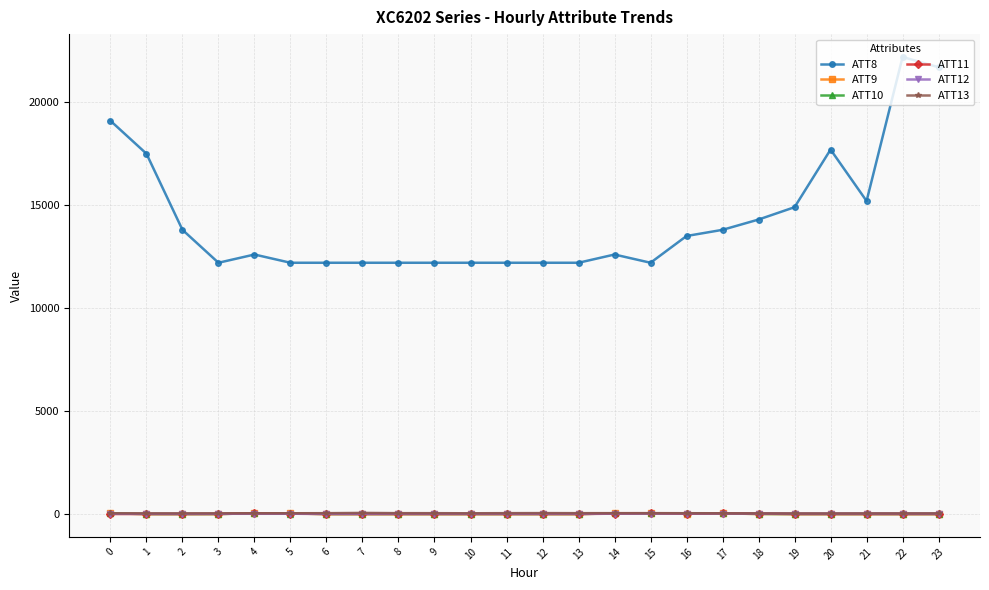

How many series are shown in this chart?

6